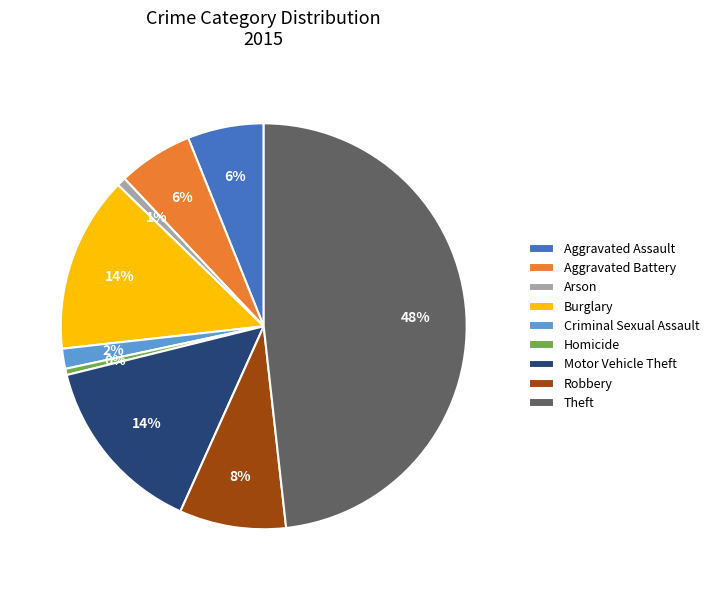

Does Aggravated Battery account for over 50% of the chart?

No